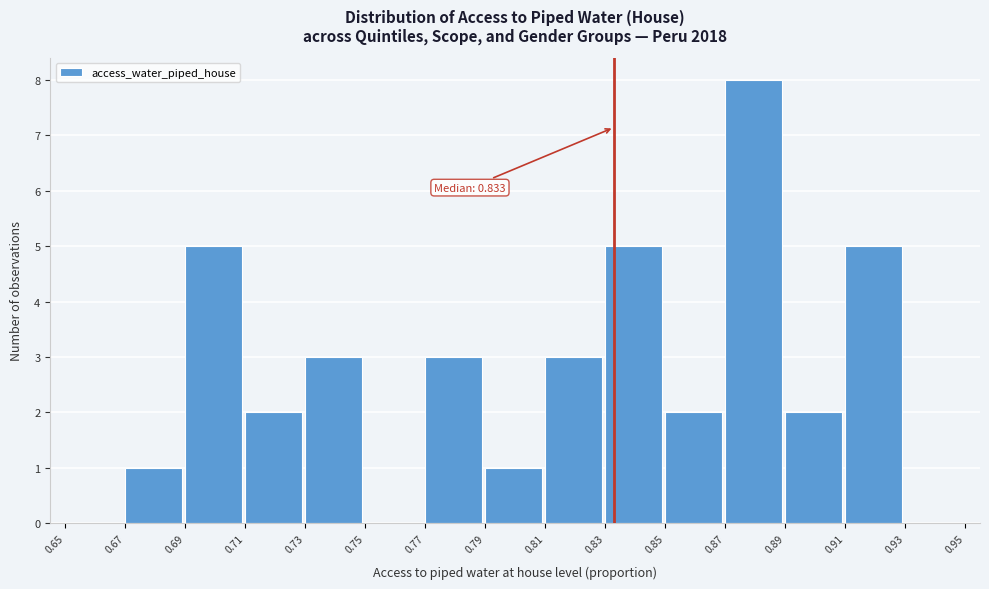

Over which range of the x-axis is the bar tallest?

0.87 to 0.89